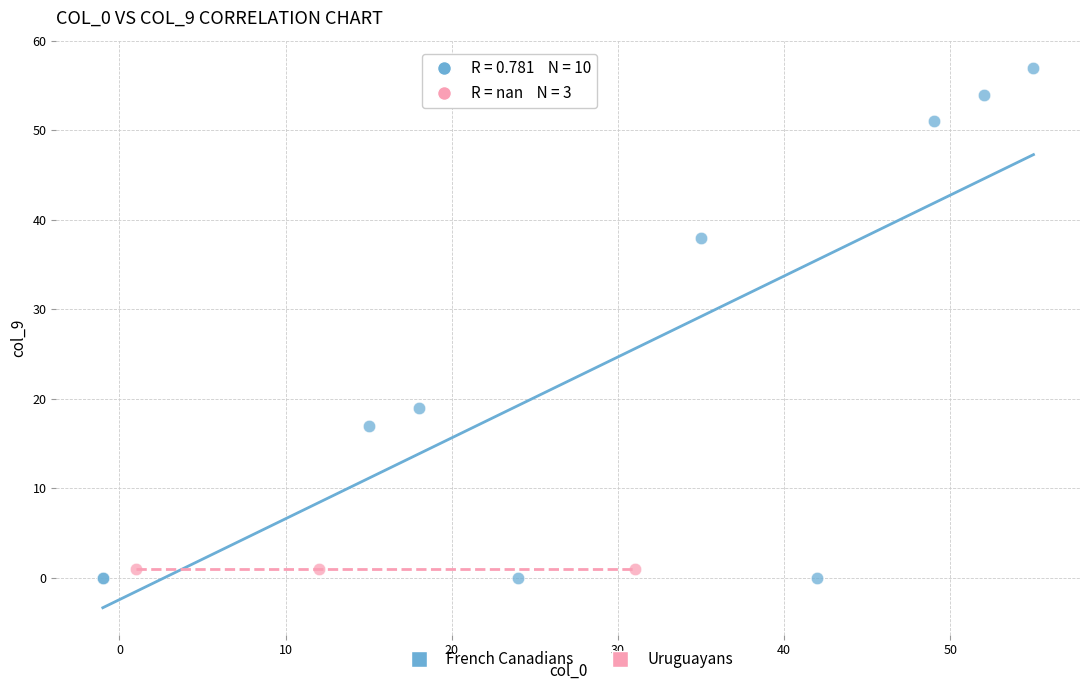

Which series contains the lowest Y value?

French Canadians